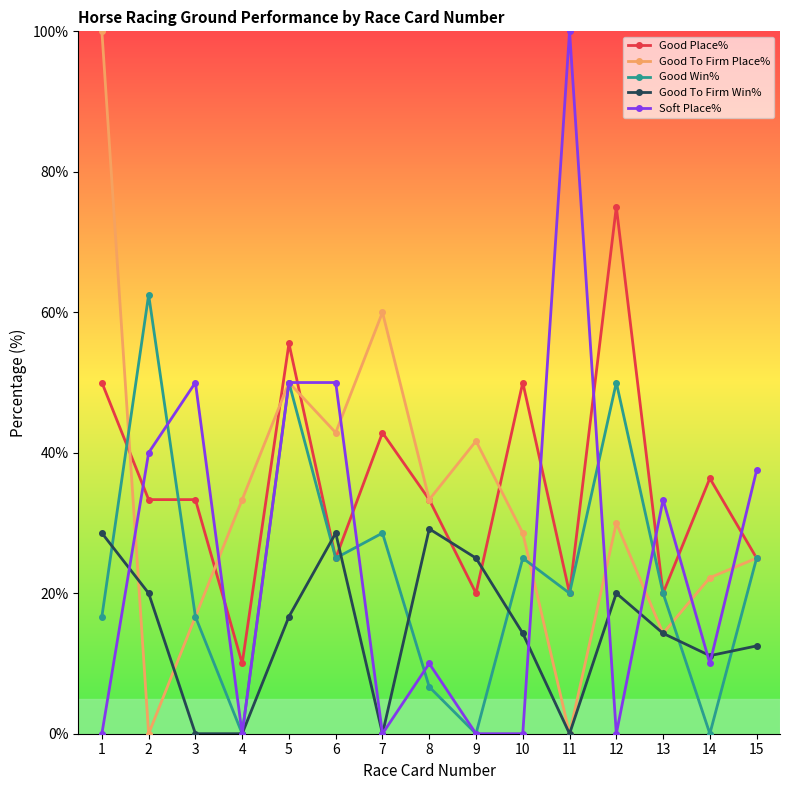

At how many categories does at least one series exceed 92?

2